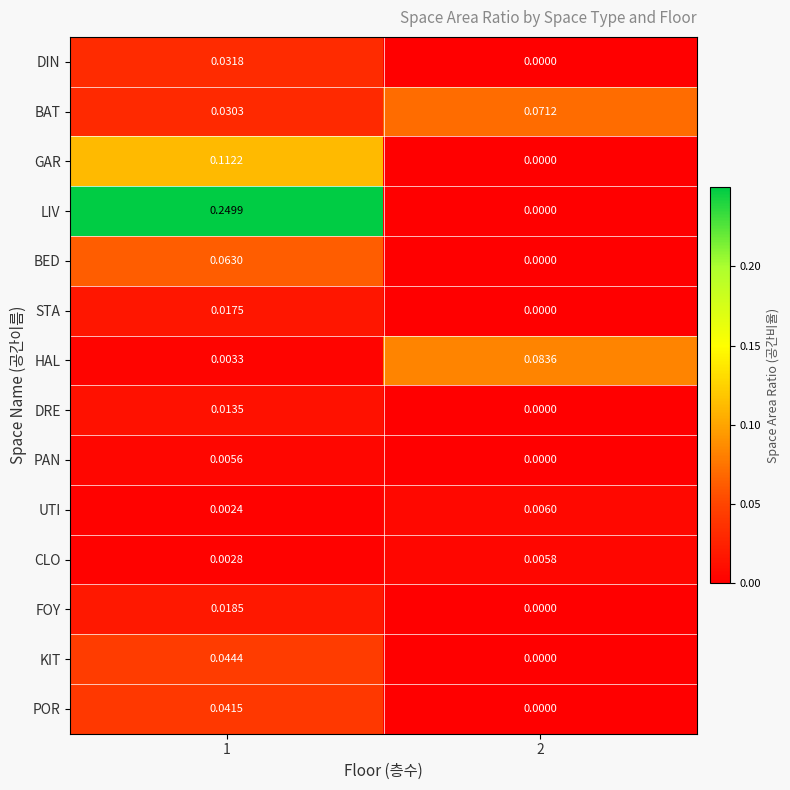

Which series changed the most between 1 and 2?

LIV